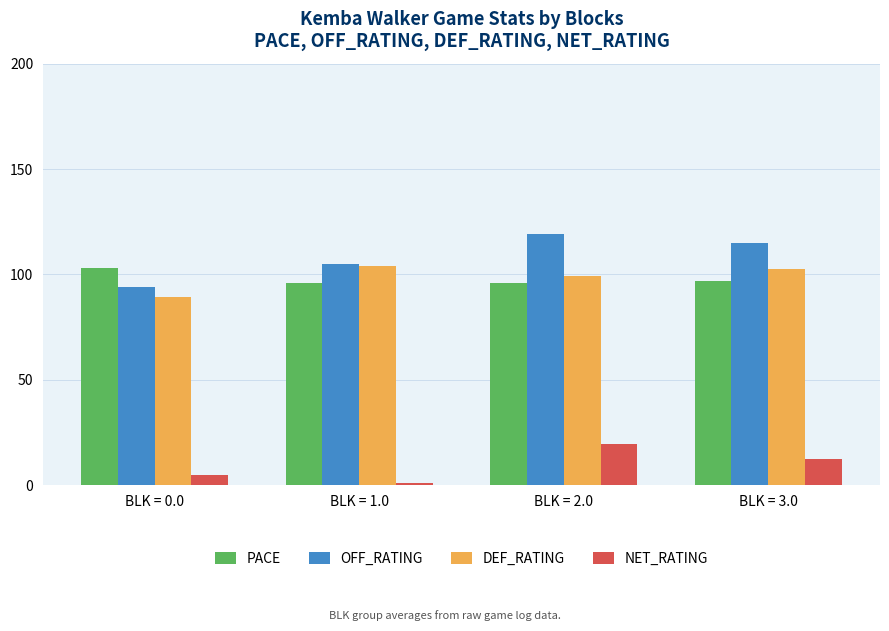

What is the sum of the PACE values at BLK = 3.0 and BLK = 2.0?

192.7